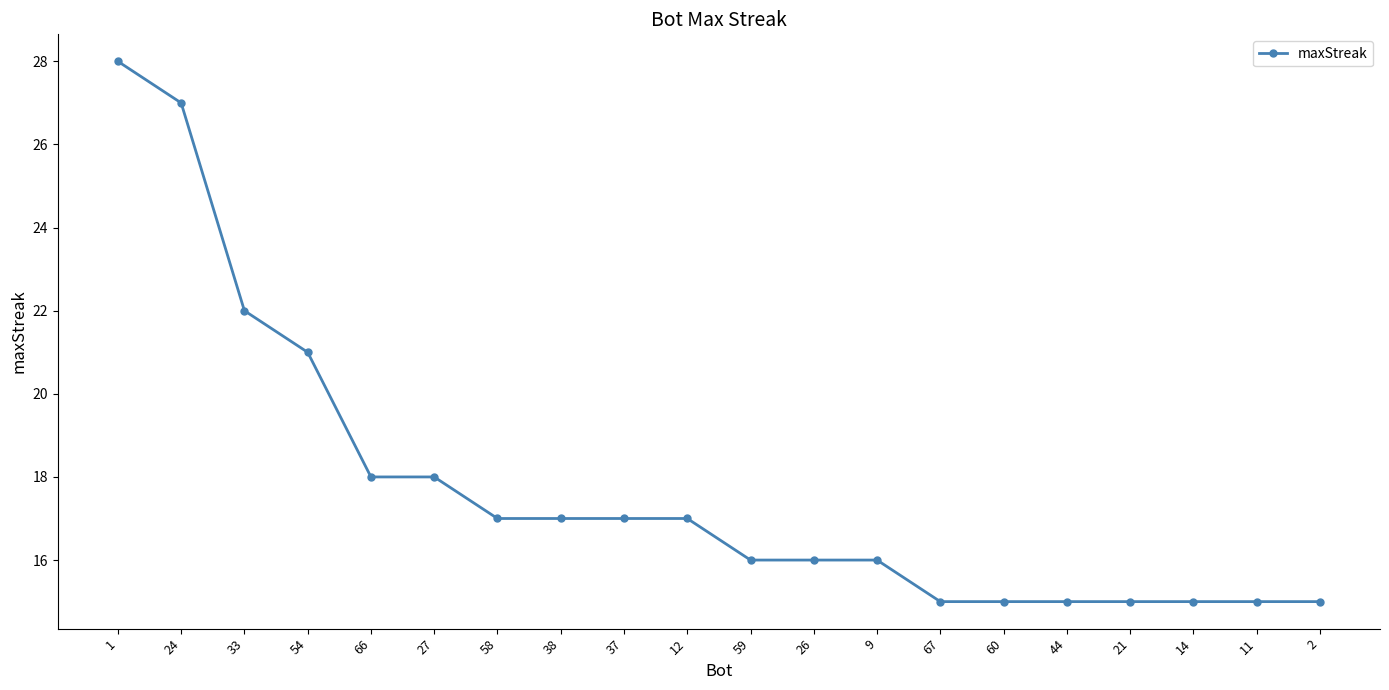

What is the ratio of the value at 33 to the value at 14?

1.5